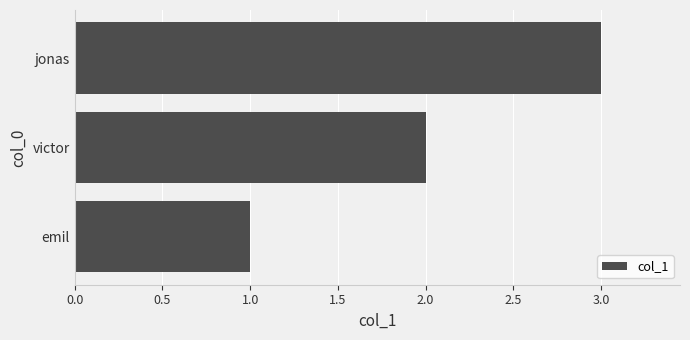

What is the approximate value at jonas?

3